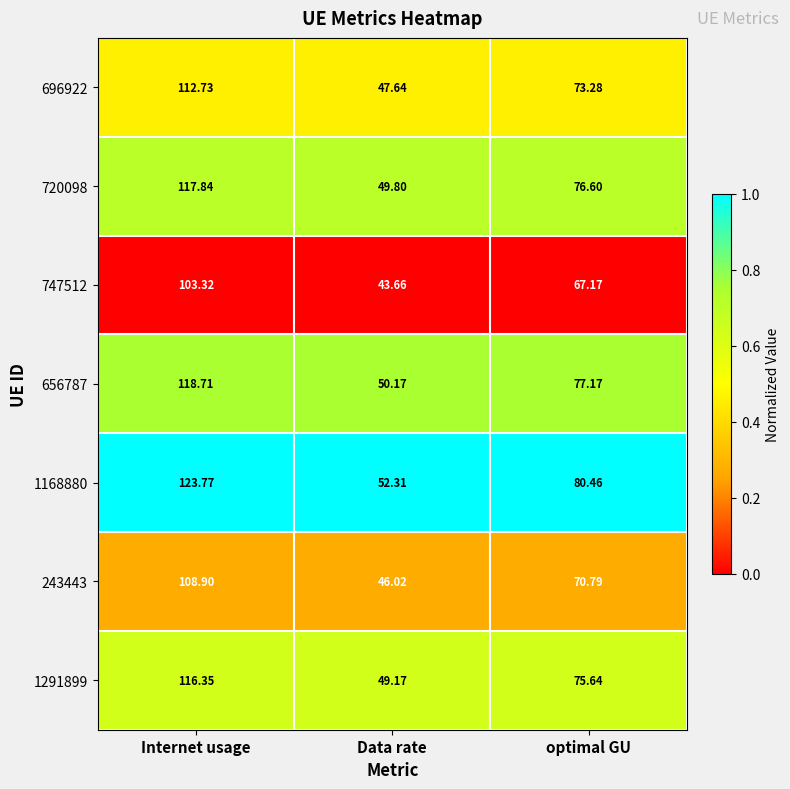

What is the total value across all series at Internet usage?

801.6